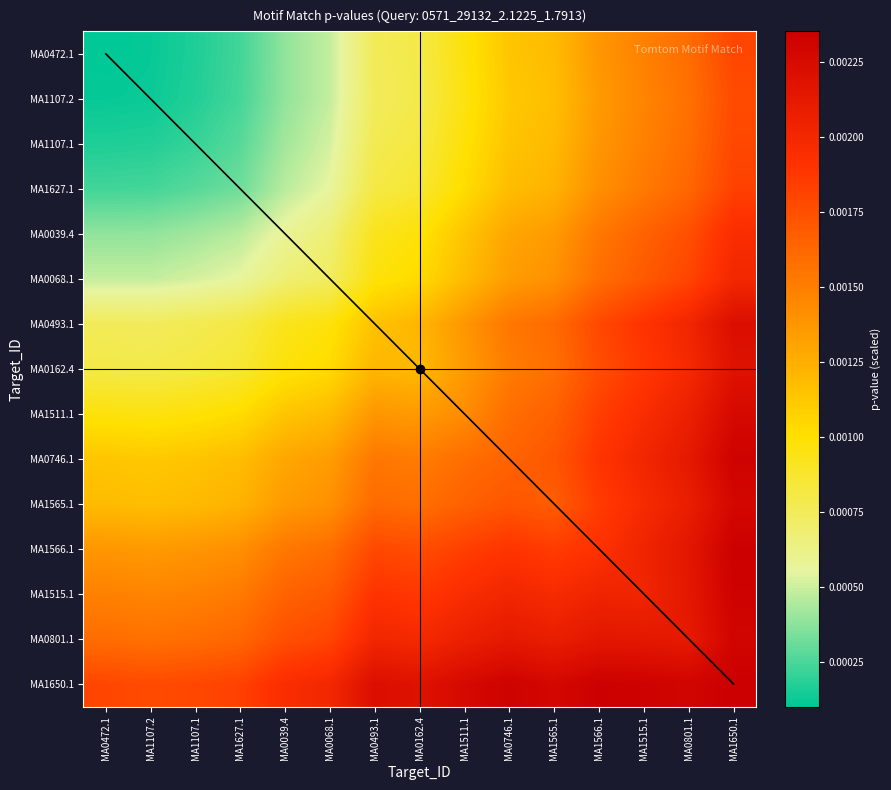

How many distinct data groups are displayed?

1